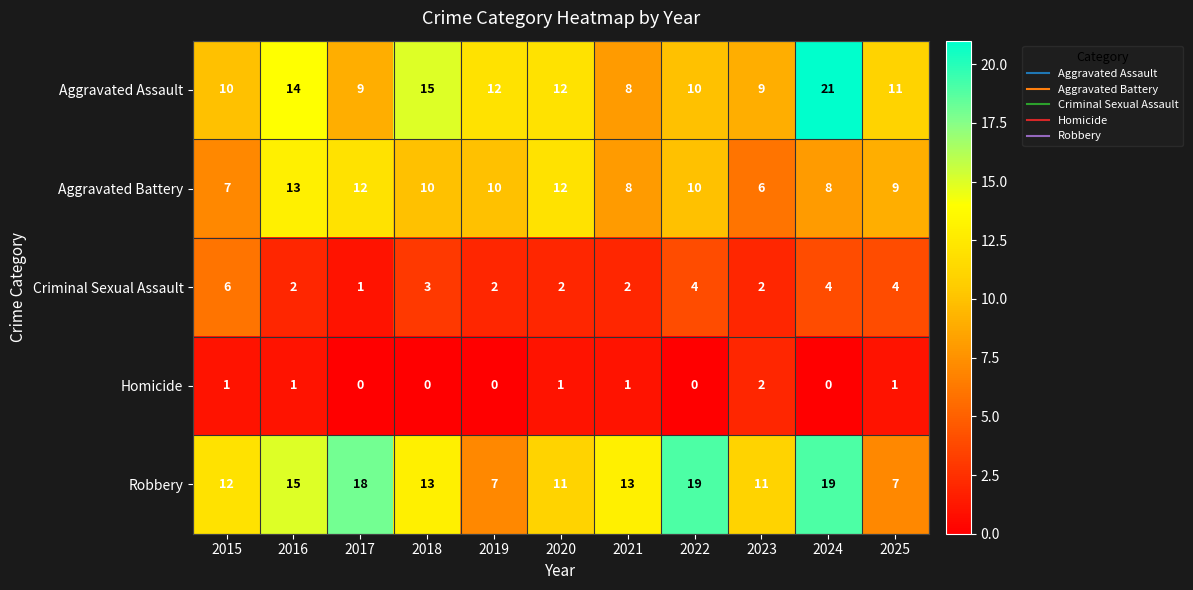

Rank the series at 2019 from lowest to highest value.

Homicide, Criminal Sexual Assault, Robbery, Aggravated Battery, Aggravated Assault